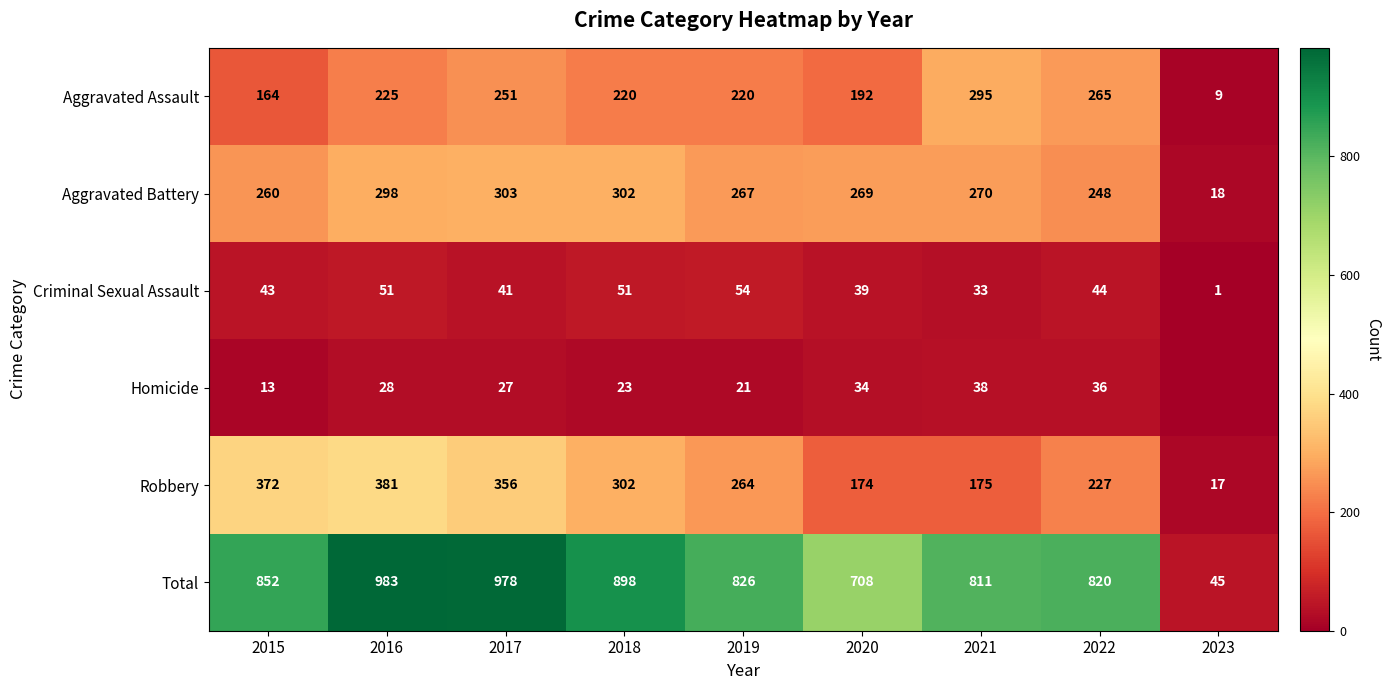

At which label does Robbery first exceed 264?

2015